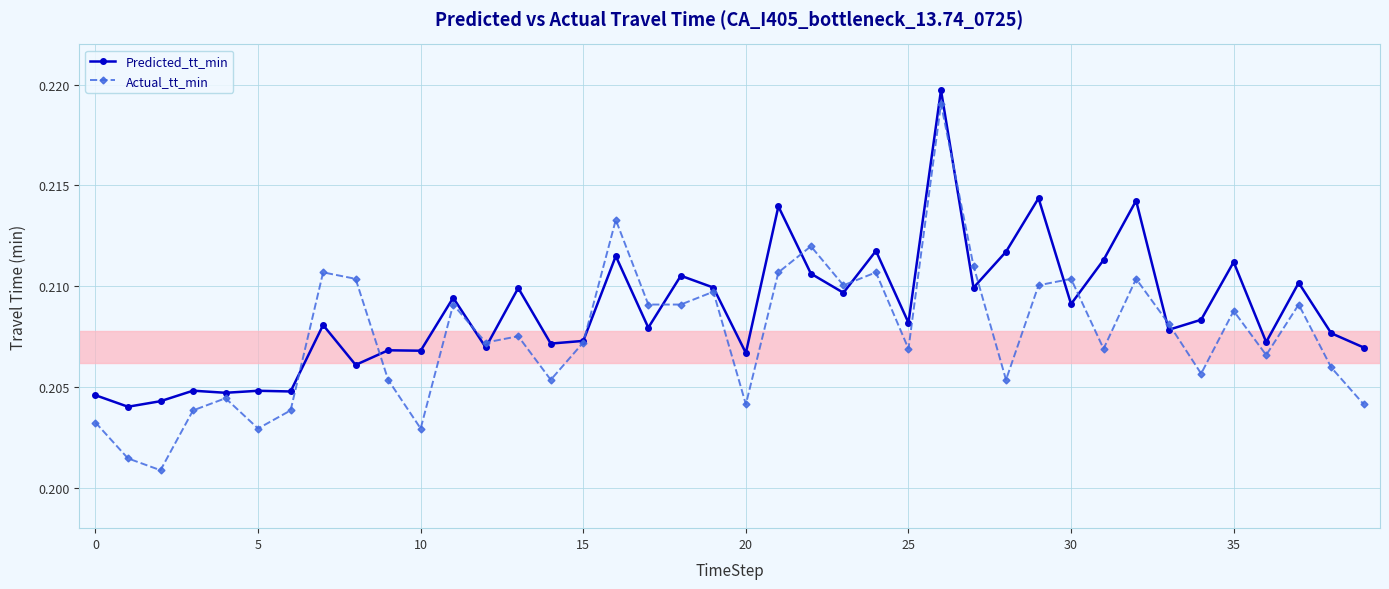

Is this an area chart (filled region under the line)?

No